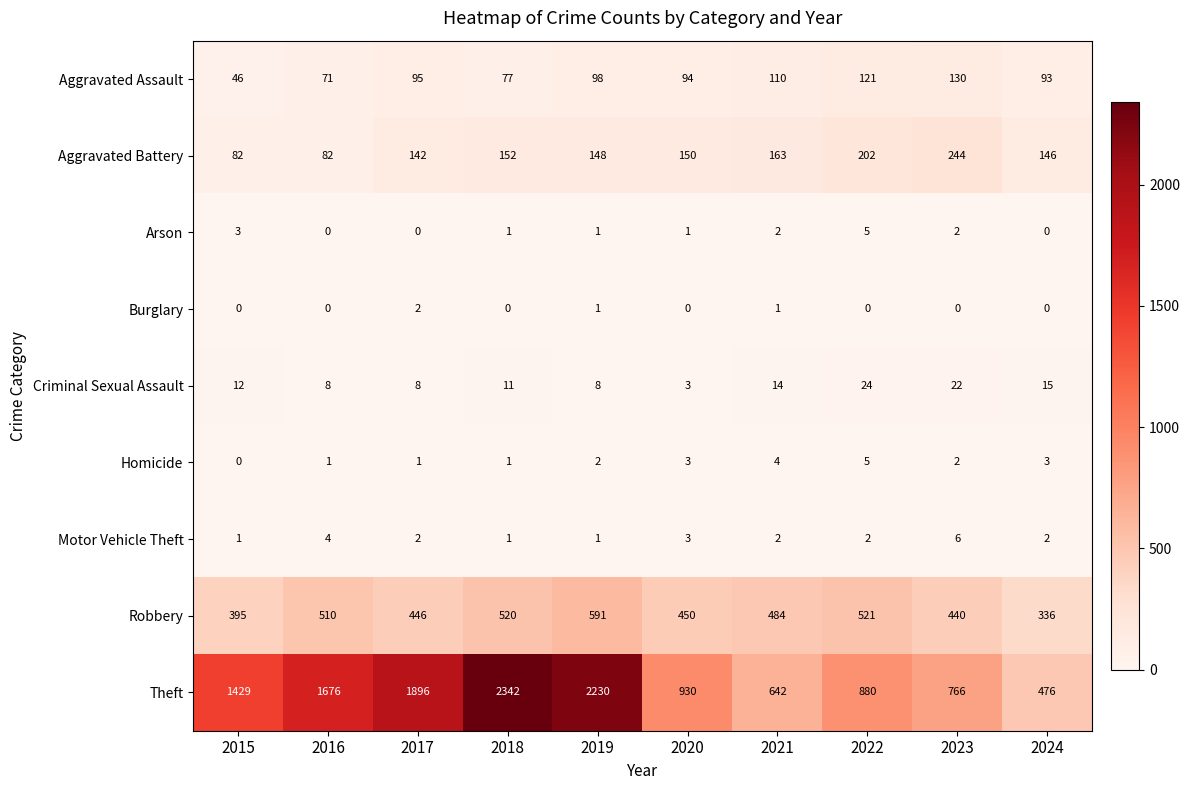

Between 2017 and 2019, which series saw the biggest shift?

Theft